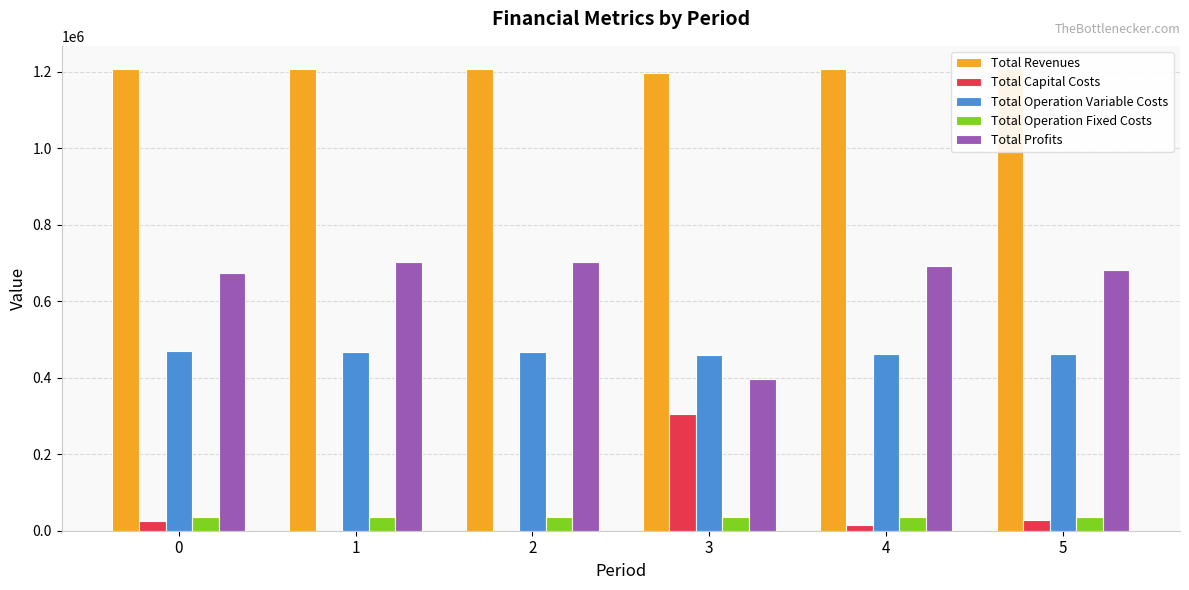

At which label is Total Operation Variable Costs closest to 464311?

2